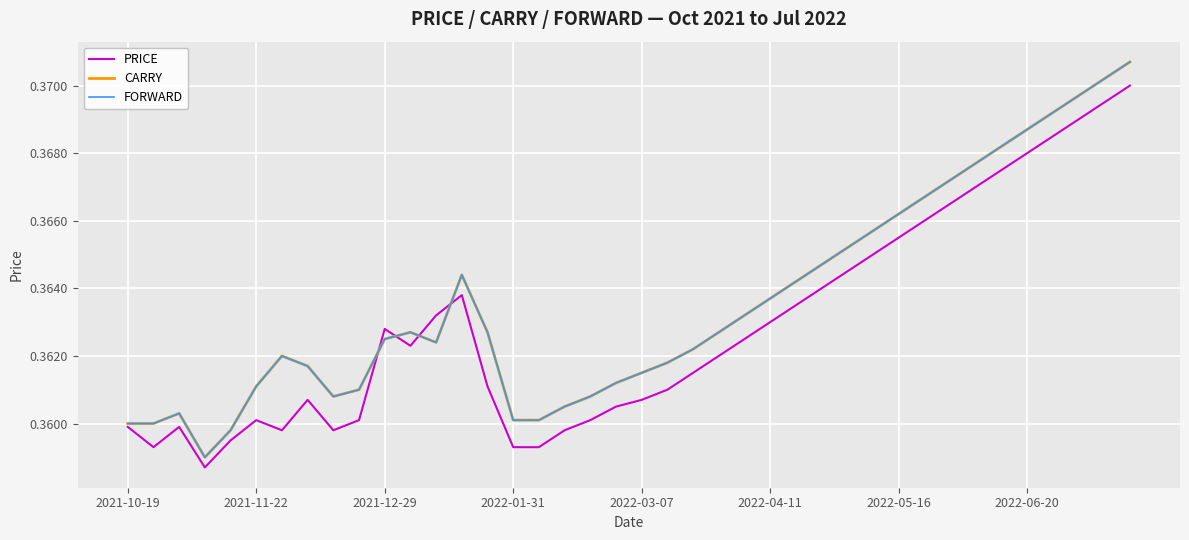

Reading left to right, transcribe all the data shown in this chart.

PRICE: 0.4	0.4	0.4	0.4	0.4	0.4	0.4	0.4	0.4	0.4	0.4	0.4	0.4	0.4	0.4	0.4	0.4	0.4	0.4	0.4	0.4	0.4	0.4	0.4	0.4	0.4	0.4	0.4	0.4	0.4	0.4	0.4	0.4	0.4	0.4	0.4	0.4	0.4	0.4	0.4
CARRY: 0.4	0.4	0.4	0.4	0.4	0.4	0.4	0.4	0.4	0.4	0.4	0.4	0.4	0.4	0.4	0.4	0.4	0.4	0.4	0.4	0.4	0.4	0.4	0.4	0.4	0.4	0.4	0.4	0.4	0.4	0.4	0.4	0.4	0.4	0.4	0.4	0.4	0.4	0.4	0.4
FORWARD: 0.4	0.4	0.4	0.4	0.4	0.4	0.4	0.4	0.4	0.4	0.4	0.4	0.4	0.4	0.4	0.4	0.4	0.4	0.4	0.4	0.4	0.4	0.4	0.4	0.4	0.4	0.4	0.4	0.4	0.4	0.4	0.4	0.4	0.4	0.4	0.4	0.4	0.4	0.4	0.4